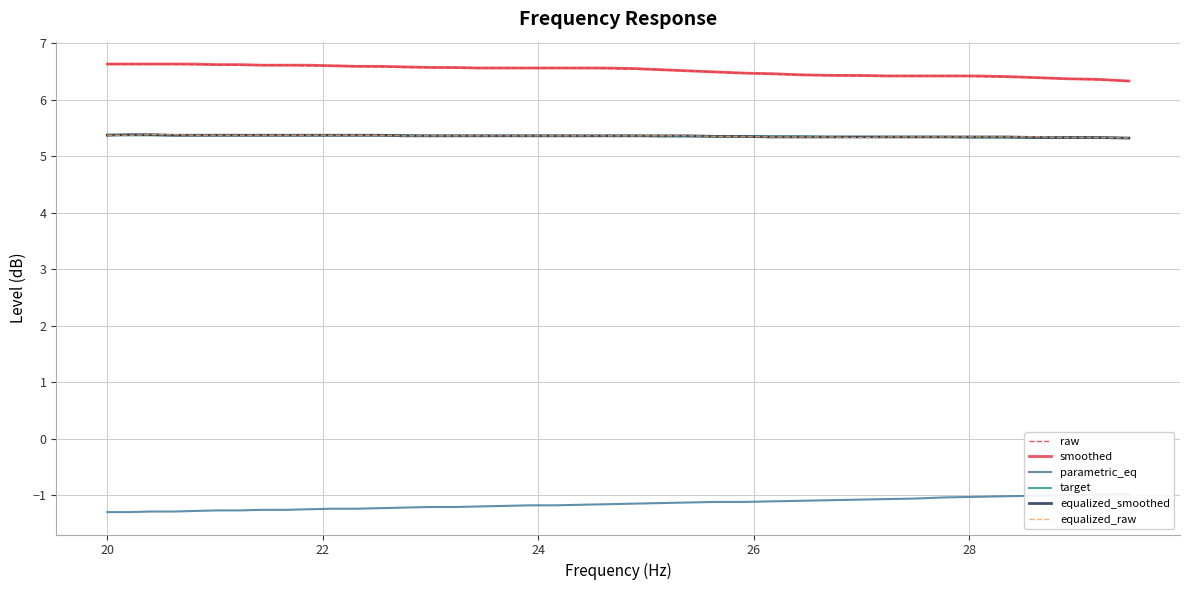

What is the highest value of the smoothed series?

6.6